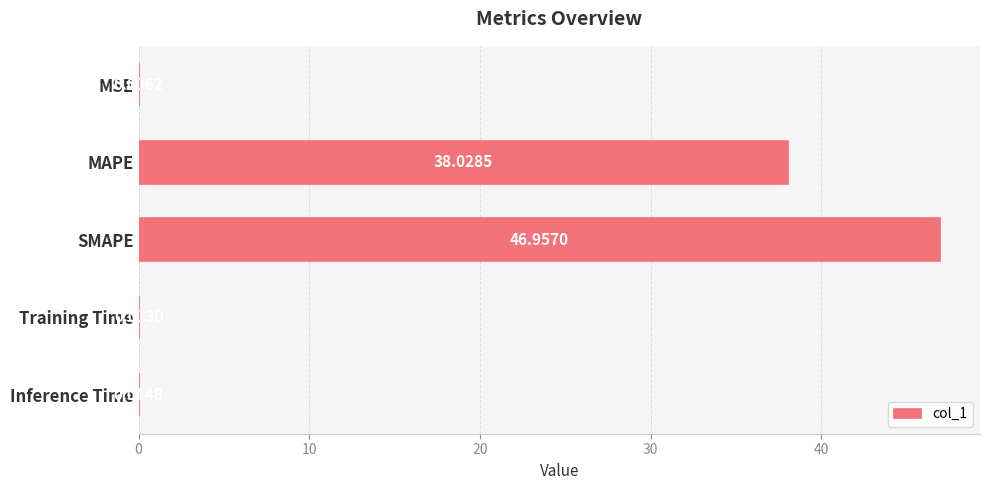

Are the bars horizontal?

Yes